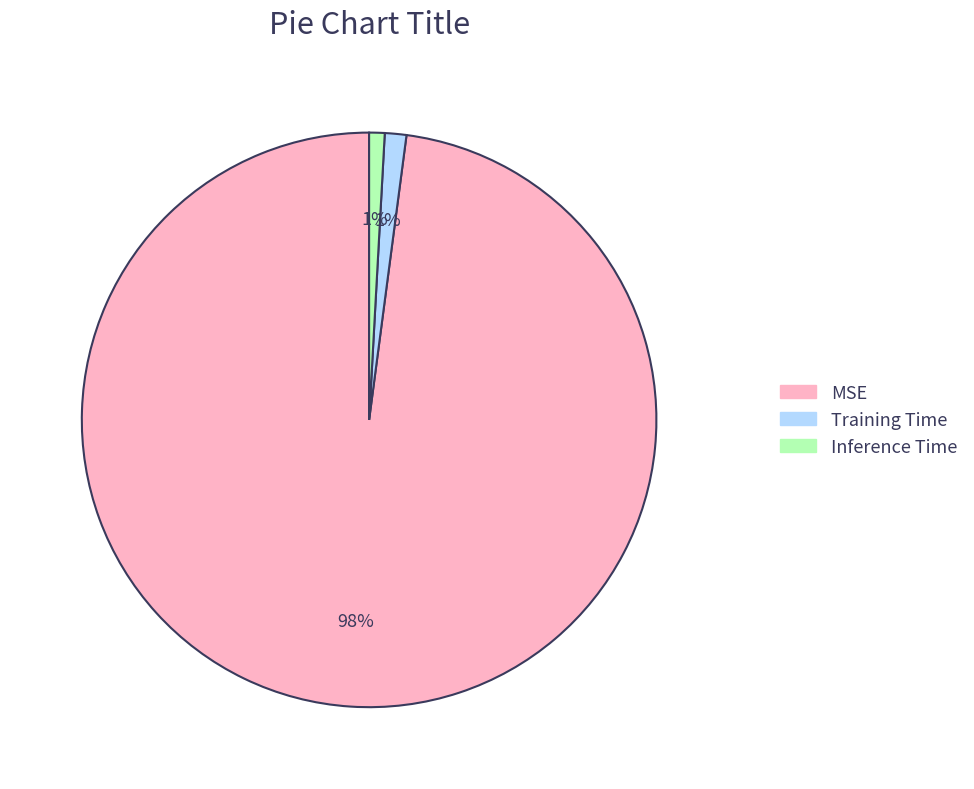

Count the number of slices in the pie.

3